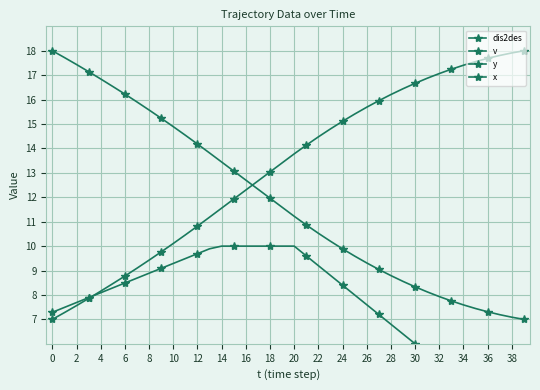

At which label does v first exceed 8?

4